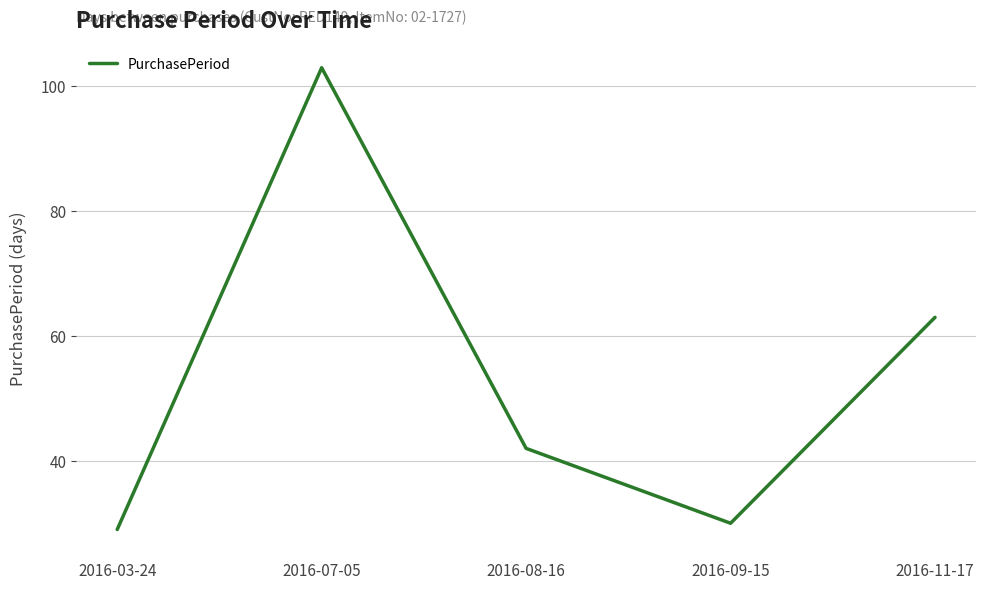

How many categories are shown in the chart?

5